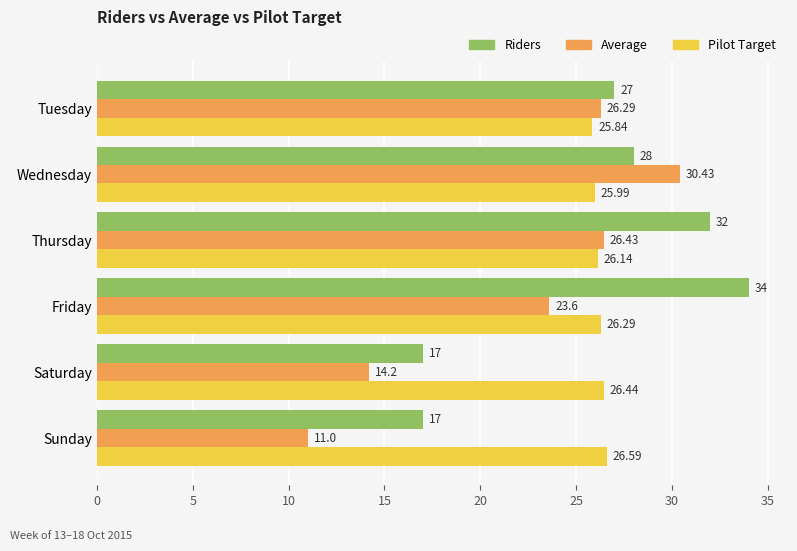

At how many categories does at least one series exceed 30?

3